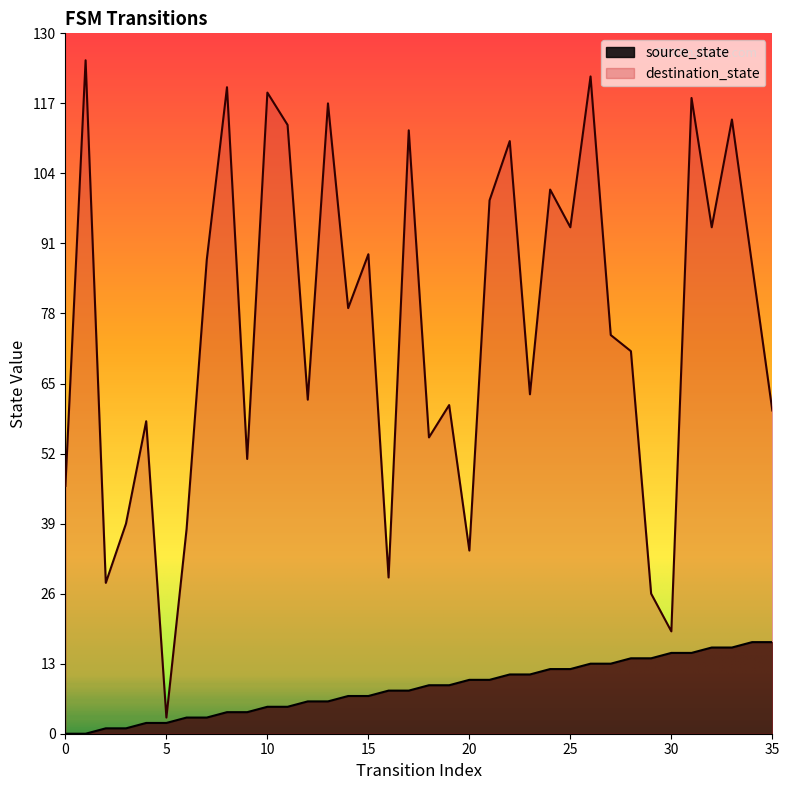

What is the difference between the second highest and minimum values in the destination_state series?

119